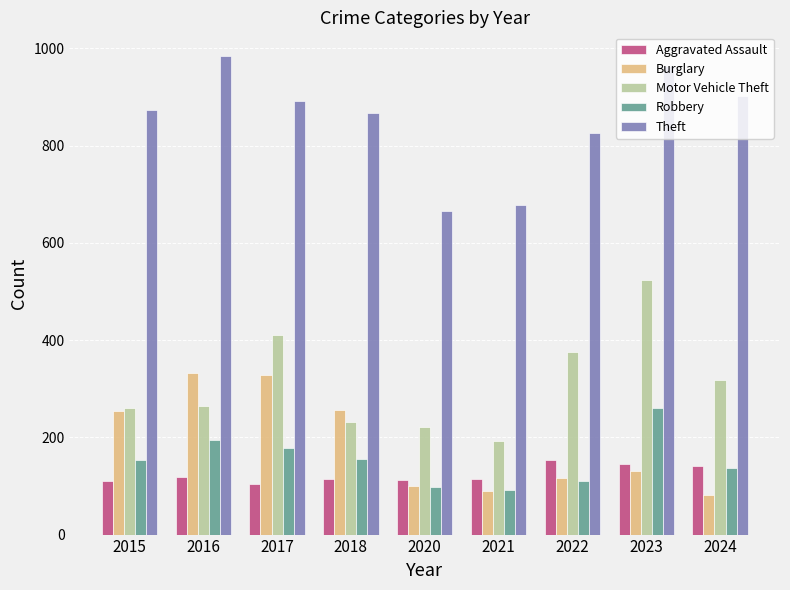

What is the value of the Theft bar at the 4th from the left?

868